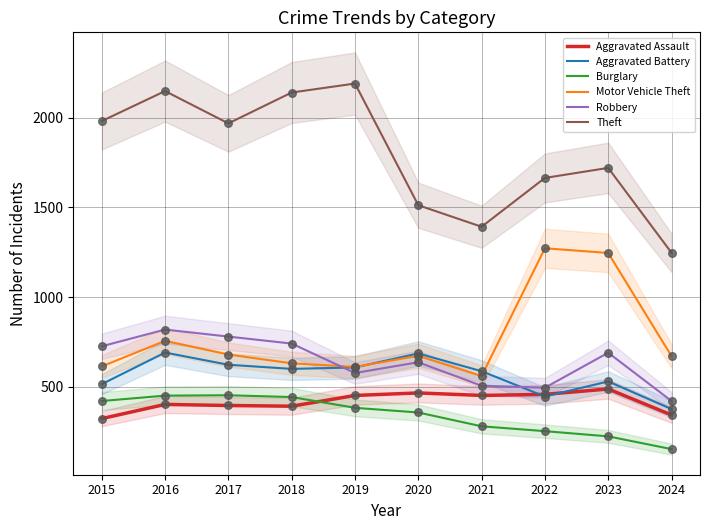

At how many categories does at least one series exceed 1547?

7